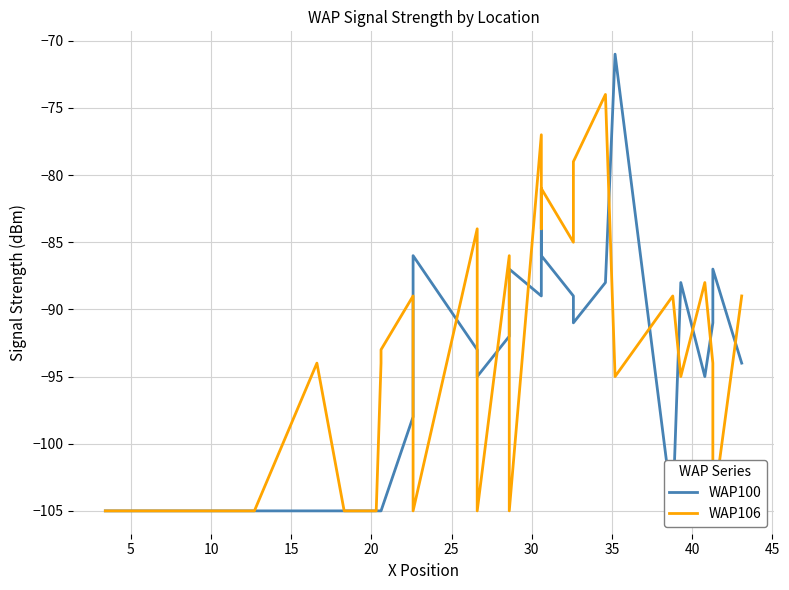

List the series in order of their overall mean, highest first.

WAP106, WAP100